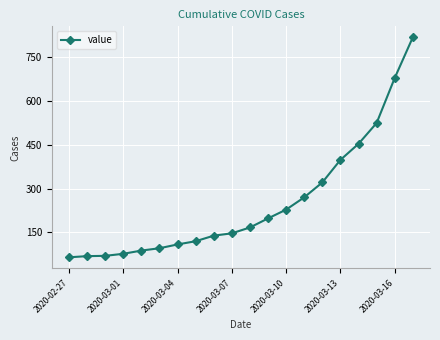

What is the sum of all values?

5034